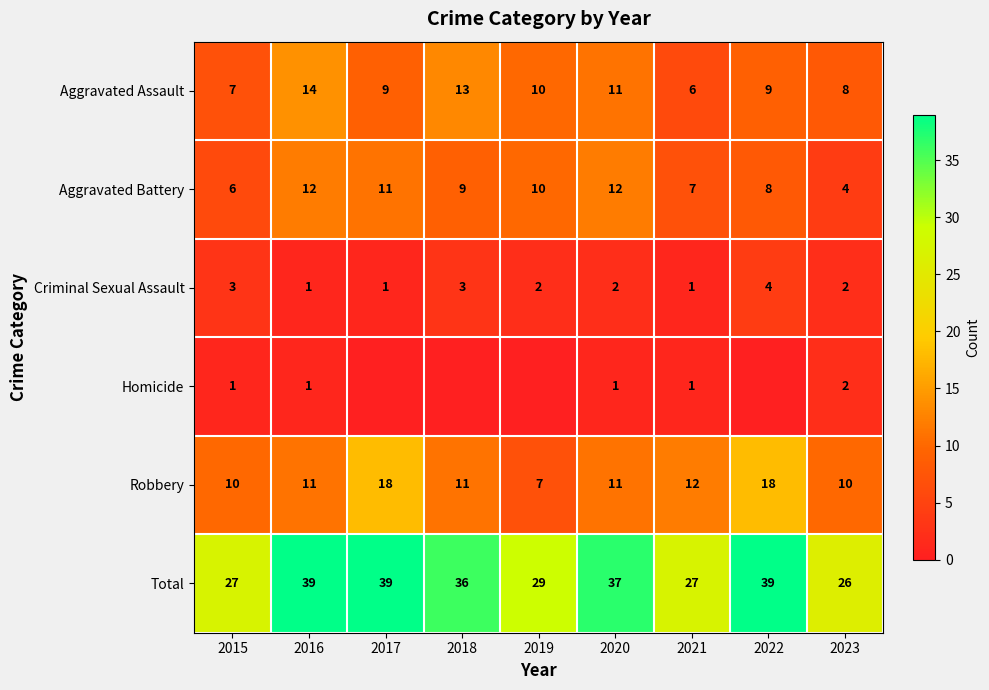

At which label does Aggravated Assault first exceed 9?

2016